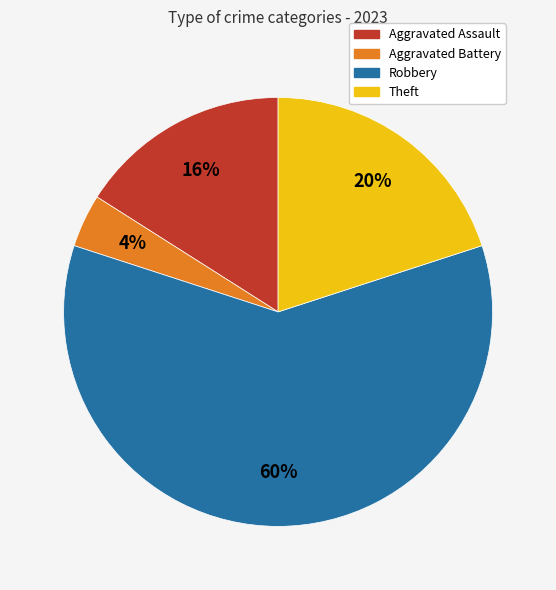

Does any single category account for the majority?

Yes